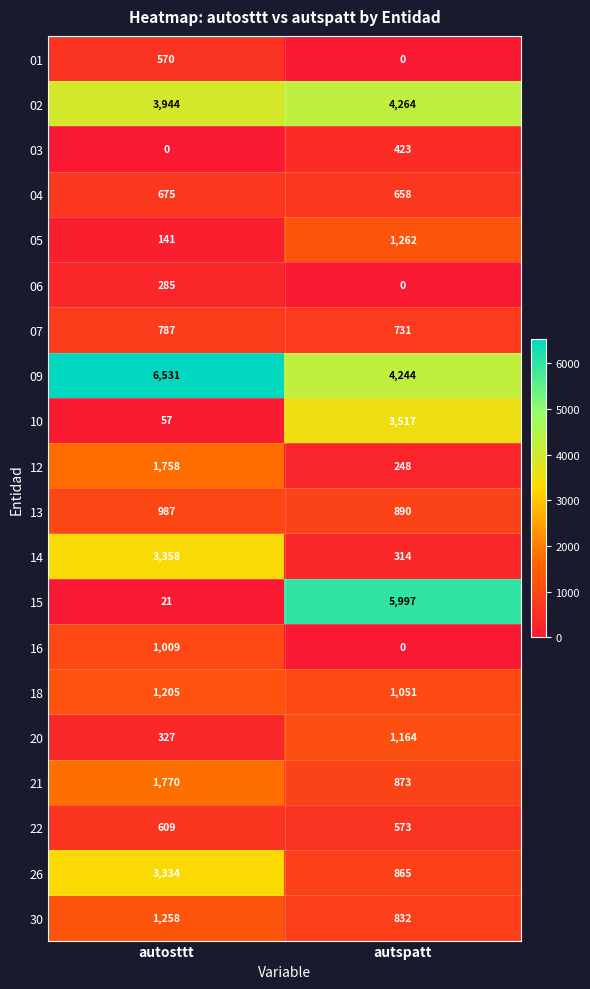

Where is 26 nearest to the value 2099?

autspatt